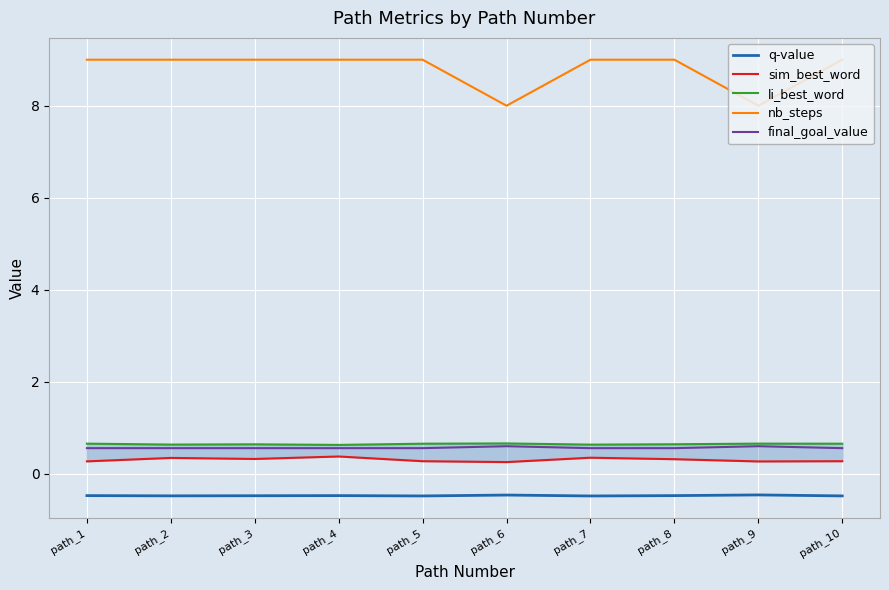

Is the value of q-value at path_8 greater than the value of li_best_word at path_6?

No